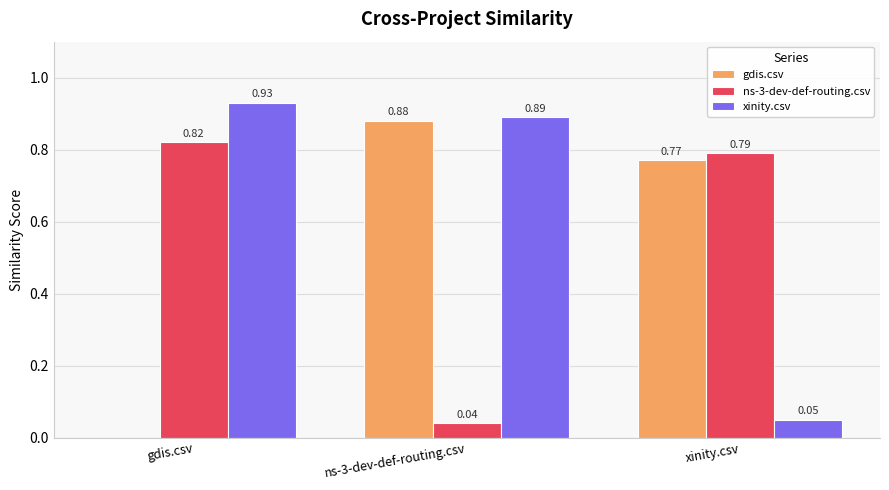

At which category is the sum across all series the highest?

ns-3-dev-def-routing.csv